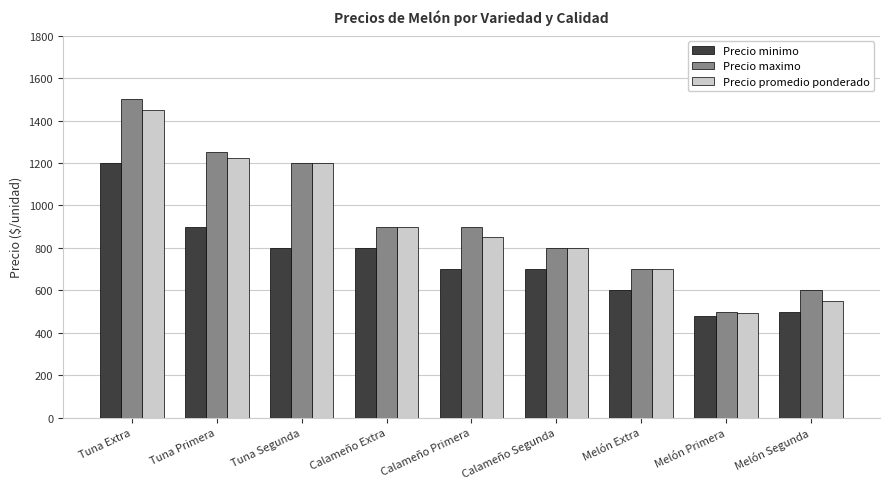

What is the total value across all series at Calameño Extra?

2600